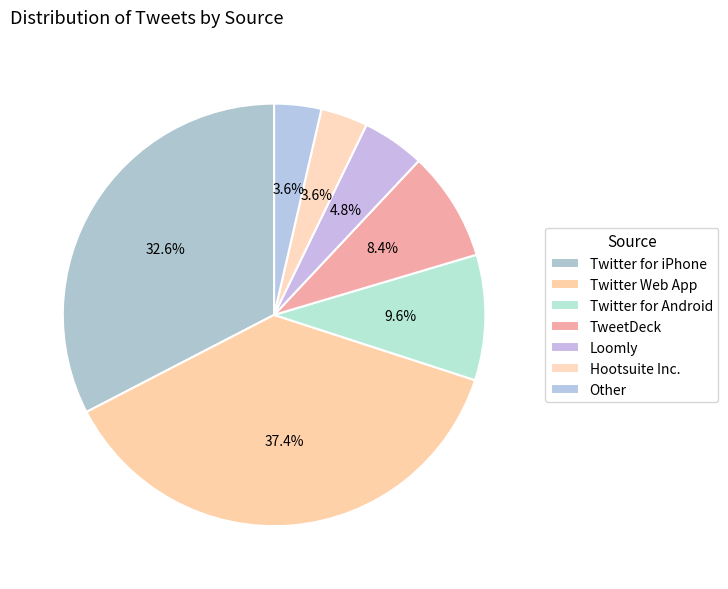

Which category has the smallest portion of the pie?

Hootsuite Inc.